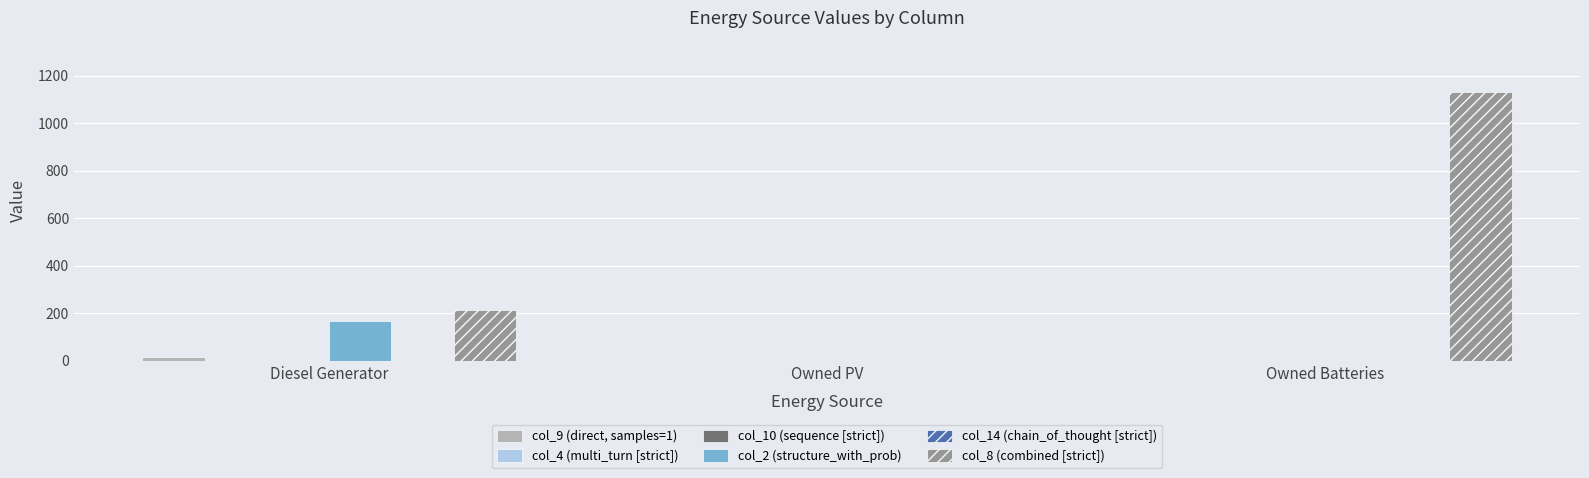

Reading left to right, transcribe all the data shown in this chart.

col_9 (direct, samples=1): Diesel Generator=15	Owned PV=0	Owned Batteries=0
col_4 (multi_turn [strict]): Diesel Generator=0	Owned PV=0	Owned Batteries=0
col_10 (sequence [strict]): Diesel Generator=0	Owned PV=0	Owned Batteries=0
col_2 (structure_with_prob): Diesel Generator=167	Owned PV=0	Owned Batteries=0
col_14 (chain_of_thought [strict]): Diesel Generator=0	Owned PV=0	Owned Batteries=0
col_8 (combined [strict]): Diesel Generator=212	Owned PV=0	Owned Batteries=1129